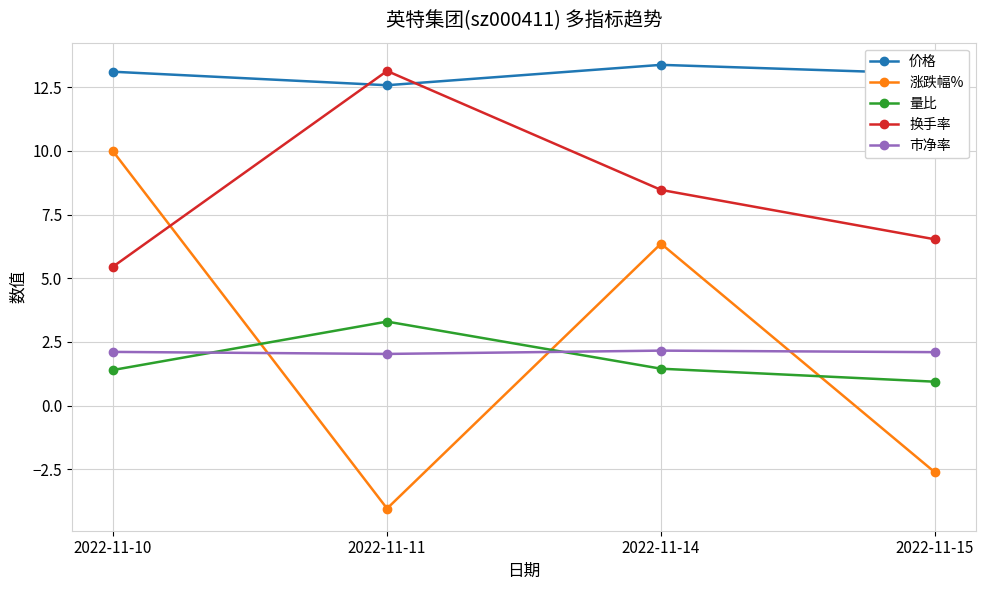

The value of 涨跌幅% at 2022-11-11 is -4.0. True or false?

True